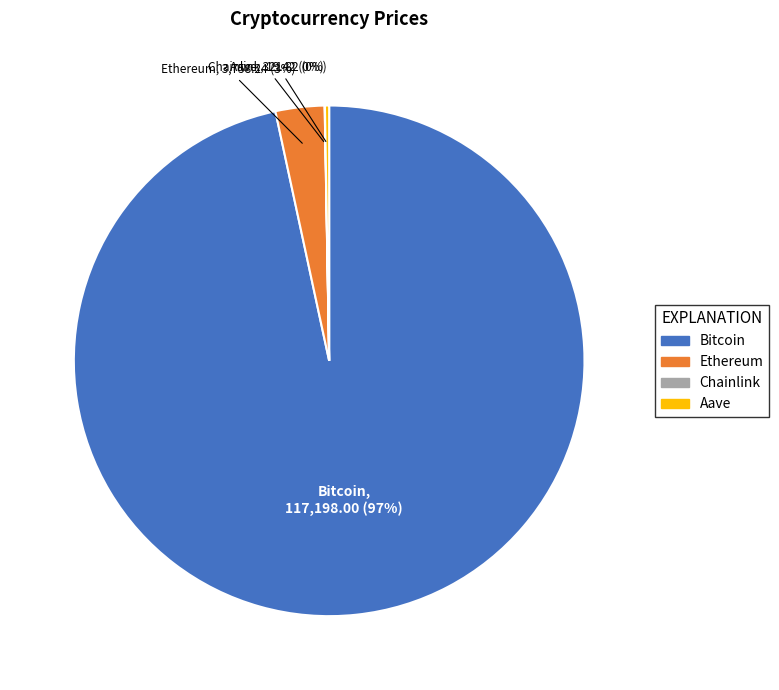

To the nearest percent, what portion does Ethereum represent?

3%